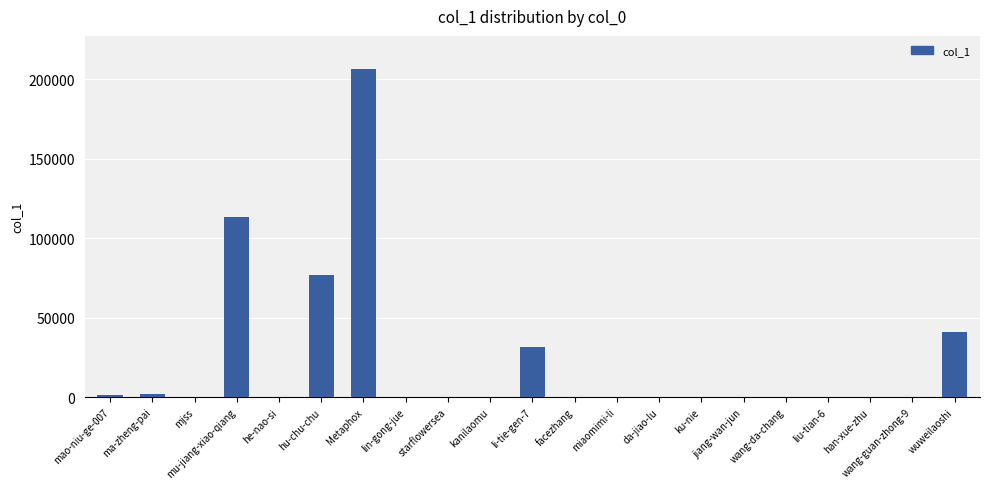

Between hu-chu-chu and li-tie-gen-7, which is larger?

hu-chu-chu